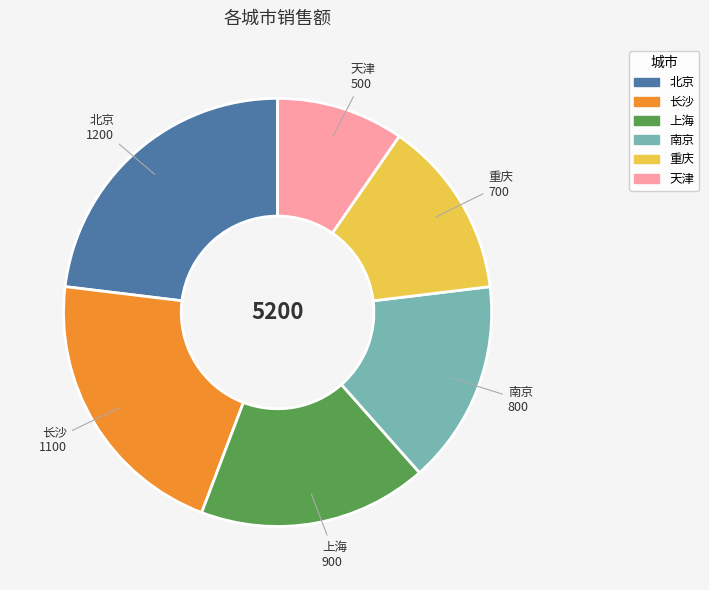

Is there a majority slice in this chart?

No